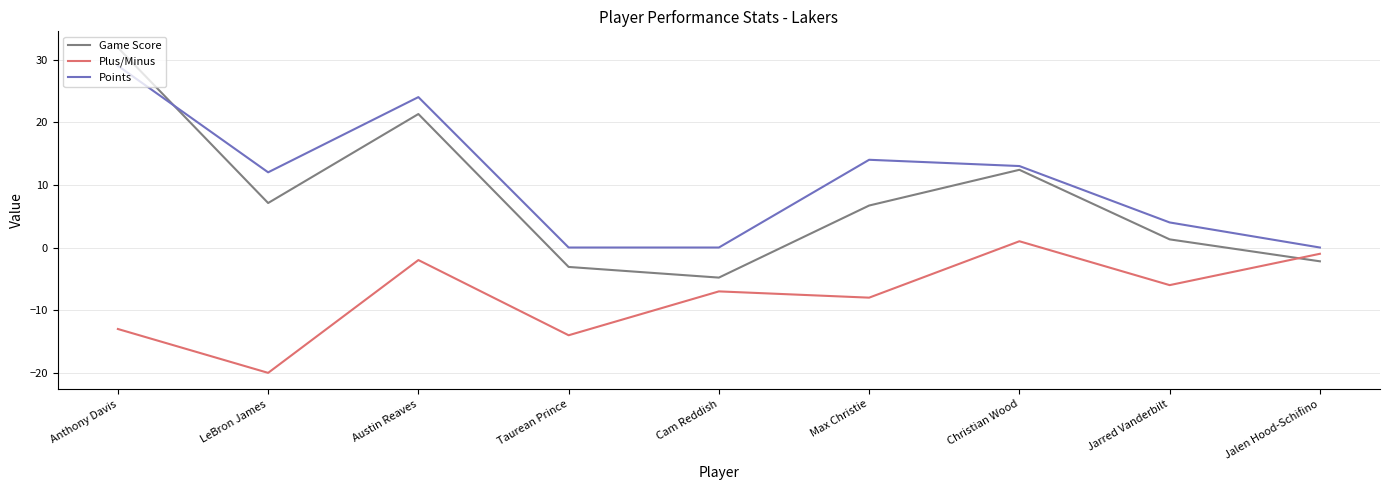

Is it true that Points equals -18.3 at Jalen Hood-Schifino?

False